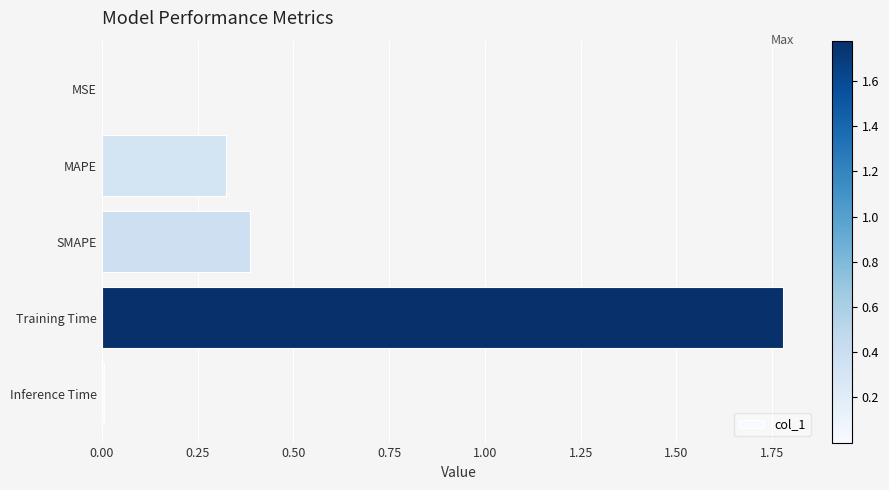

Which has a higher value, MAPE or SMAPE?

SMAPE